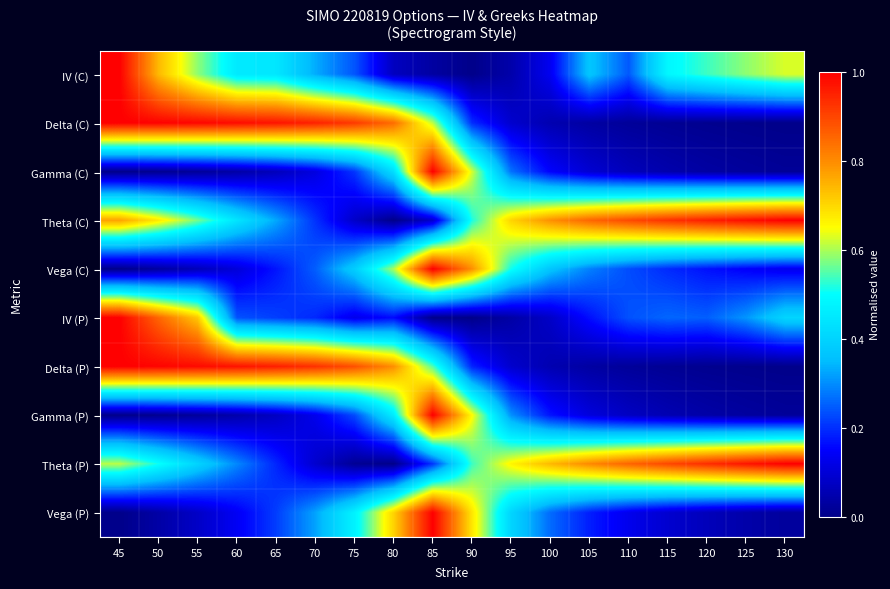

What is the difference between the highest and lowest values at 45?

1.0